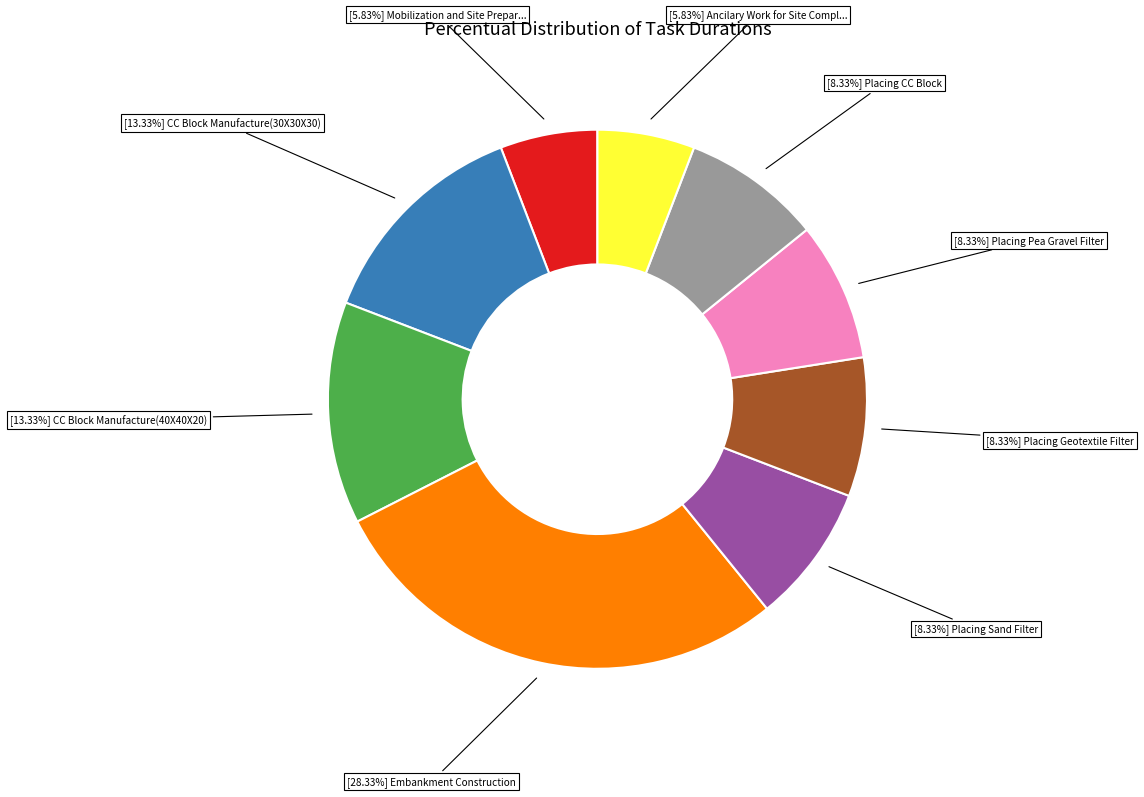

Count the number of slices in the pie.

9